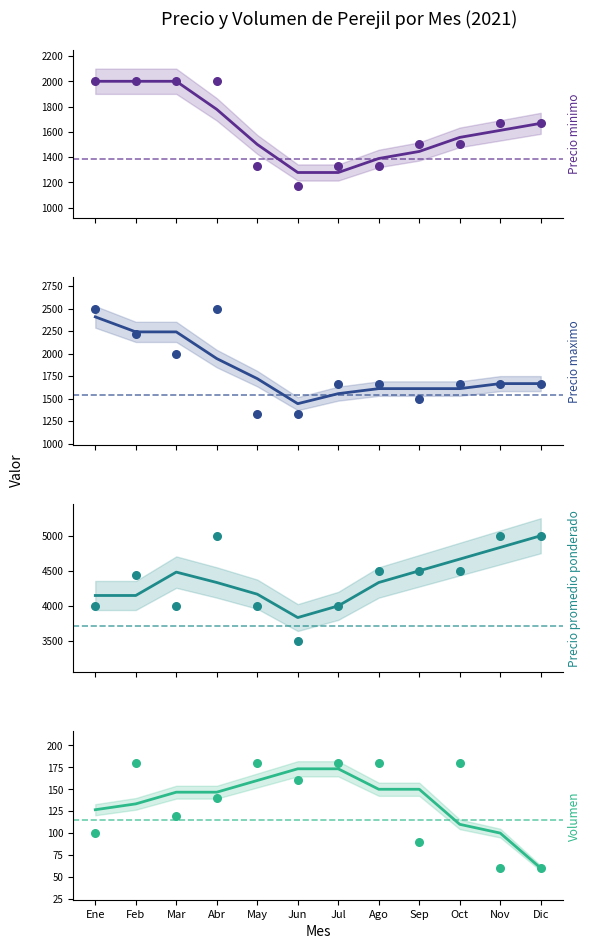

Which series contains the lowest Y value?

Volumen